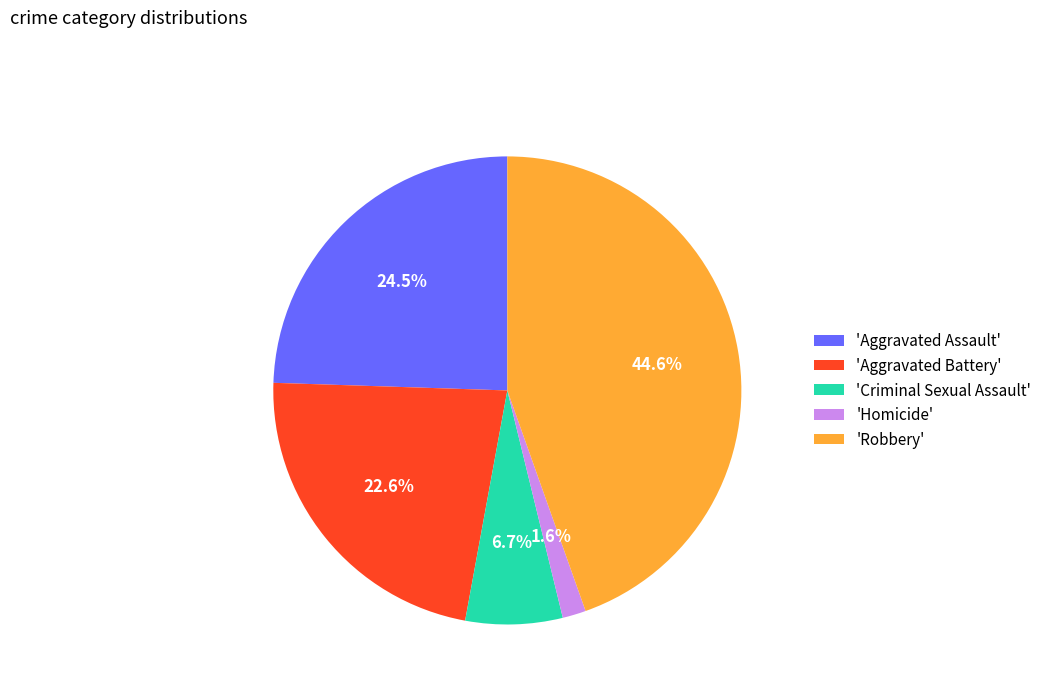

Which slice is the largest?

'Robbery'